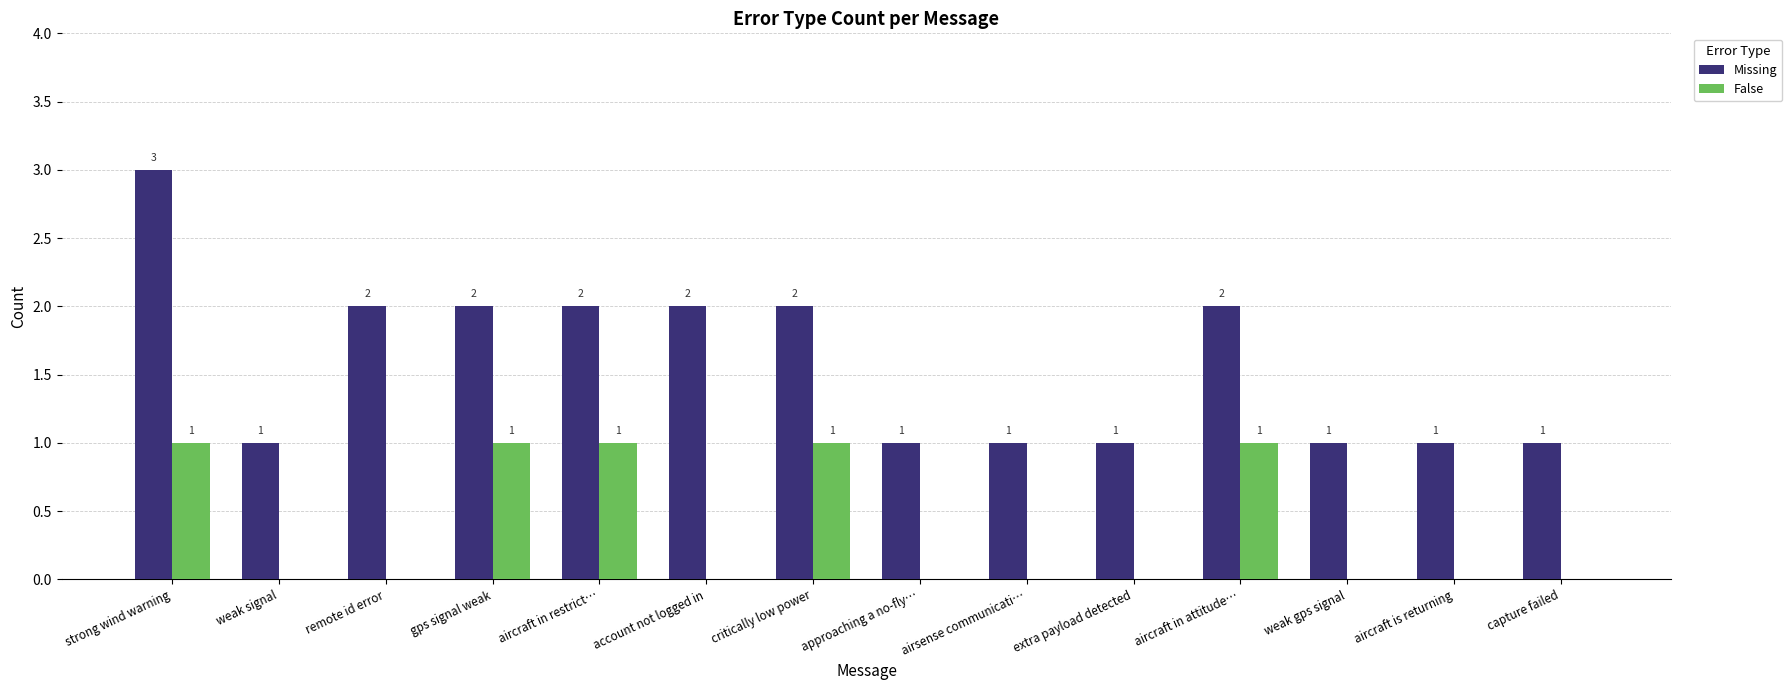

What is the sum of all False values?

5